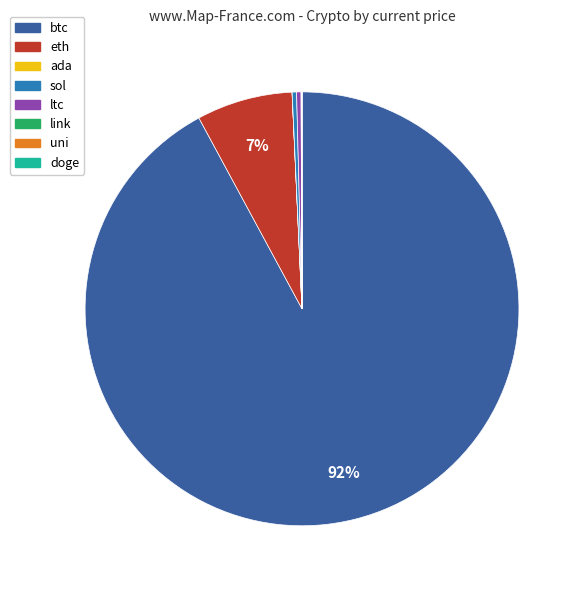

Which has a higher value, ltc or eth?

eth